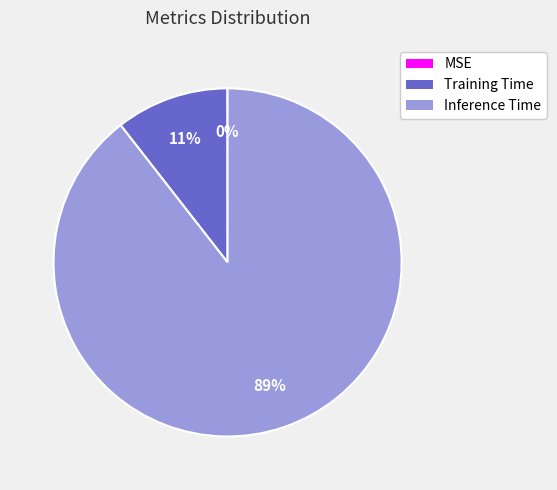

Between Inference Time and Training Time, which is larger?

Inference Time